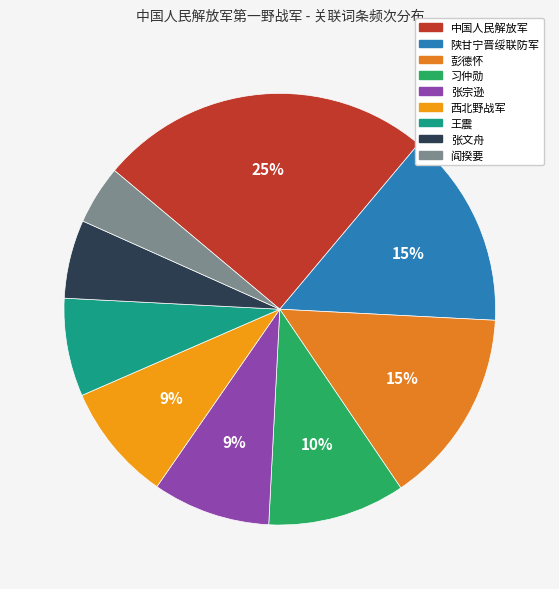

Count the number of slices in the pie.

9